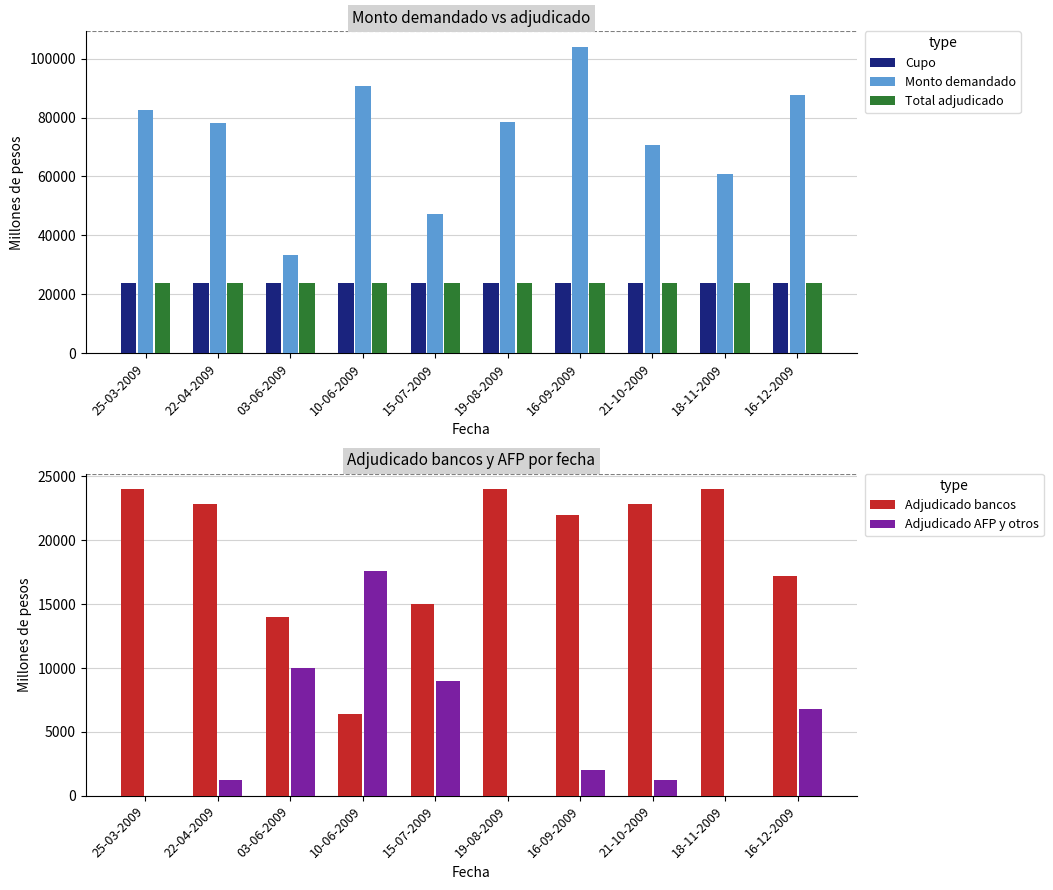

How many distinct data groups are displayed?

5